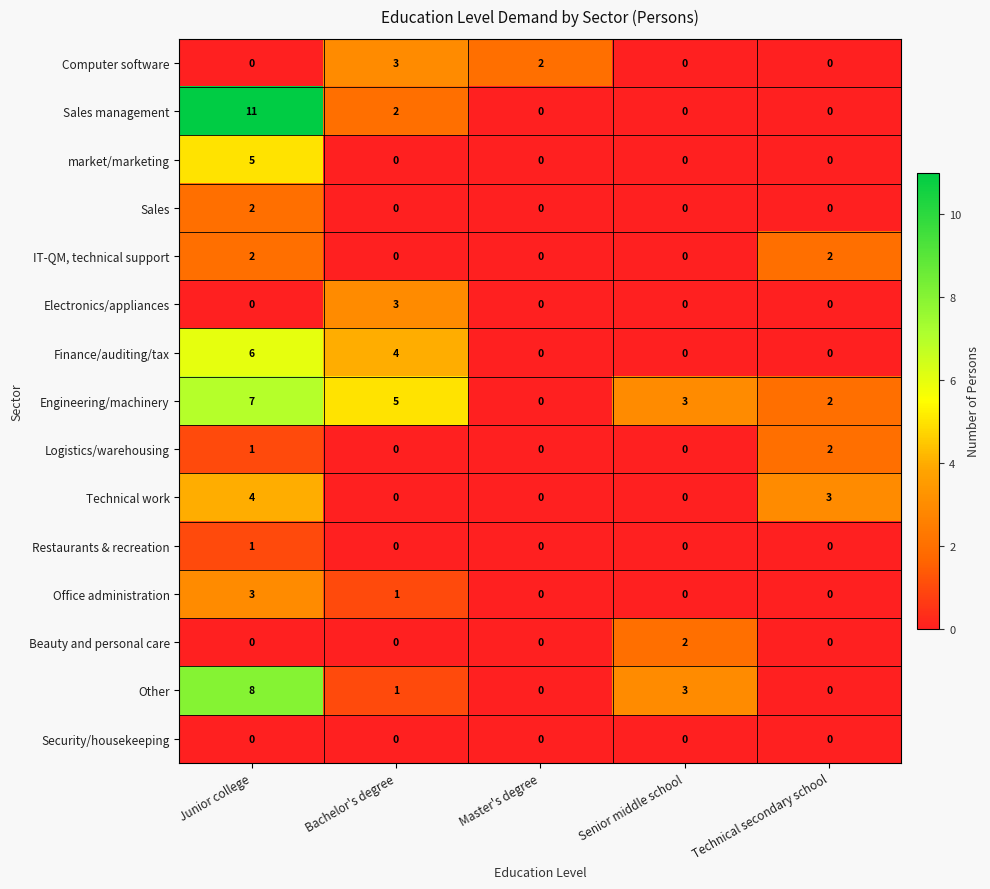

At which category is the sum across all series the highest?

Junior college